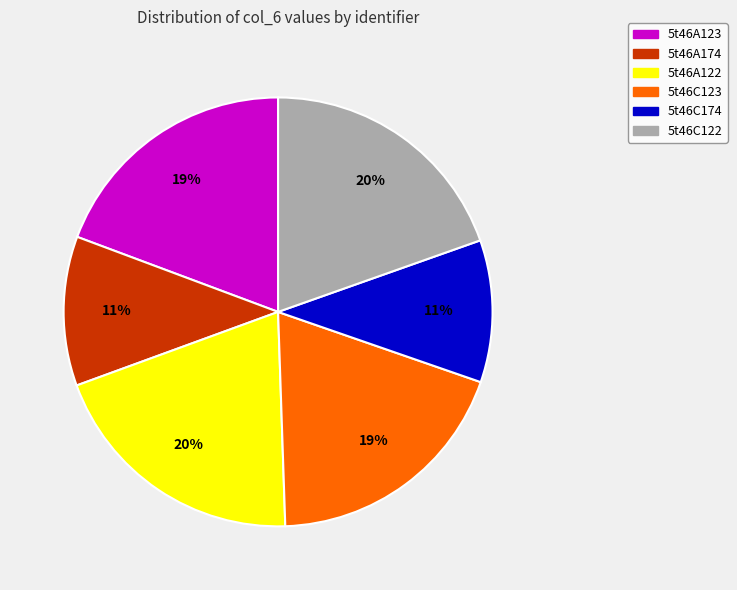

True or false: 5t46C122 accounts for 20% of the total.

True